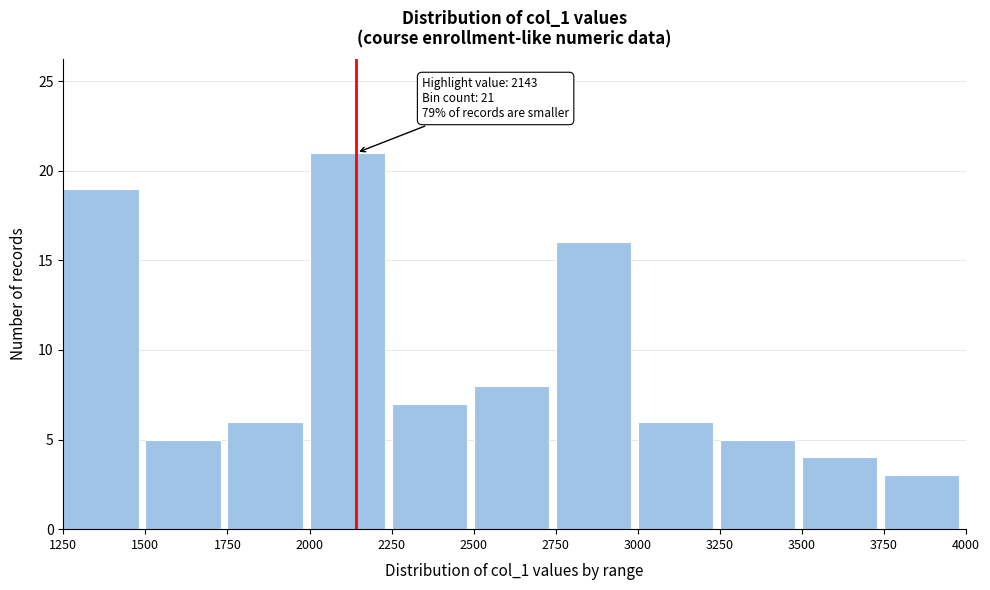

Which range on the x-axis has the tallest bar?

2000 to 2250